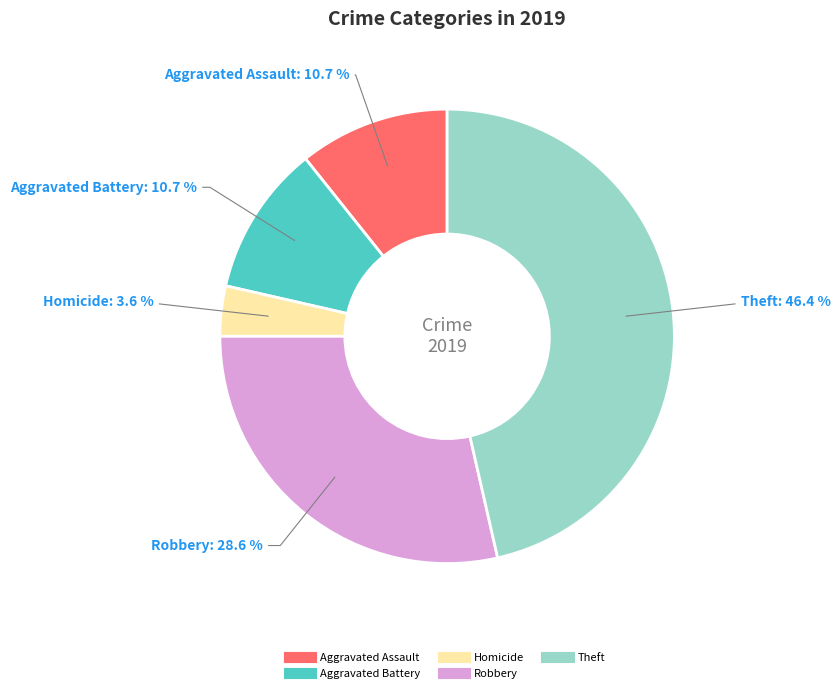

How many slices are in this pie chart?

5